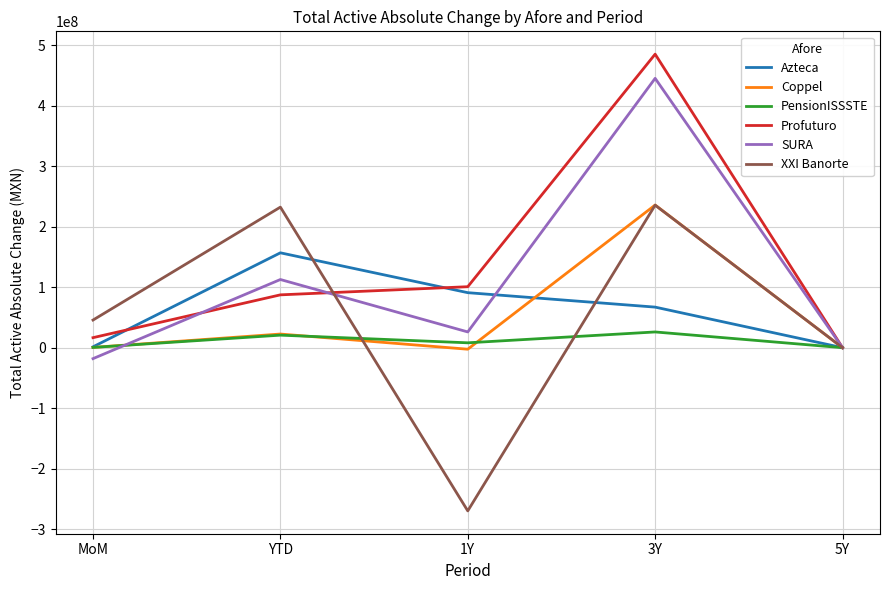

Between MoM and YTD, which series saw the biggest shift?

XXI Banorte